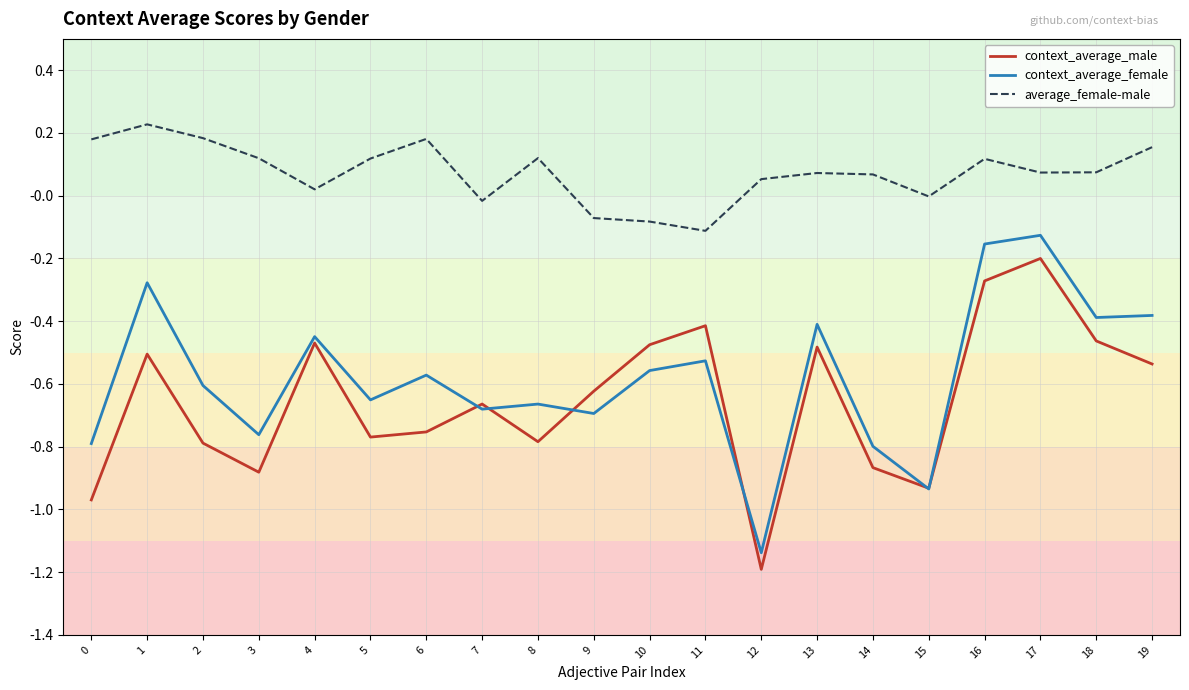

Which label corresponds to the smallest value in the chart?

12